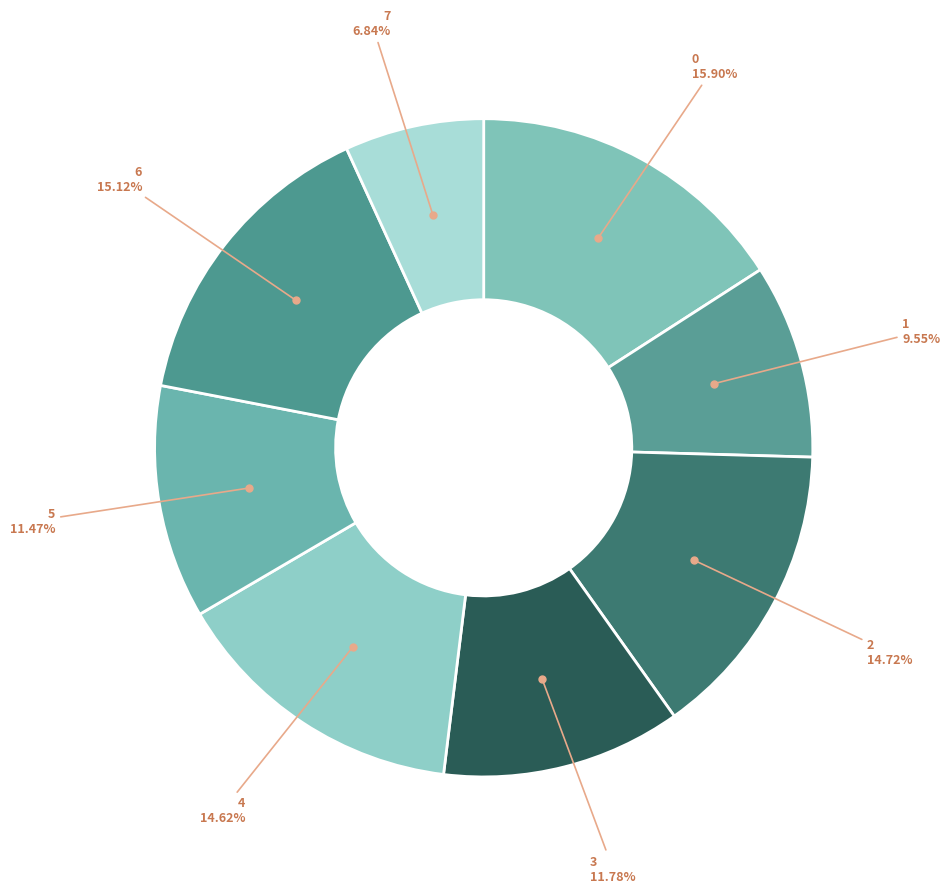

How many segments does this pie chart have?

8